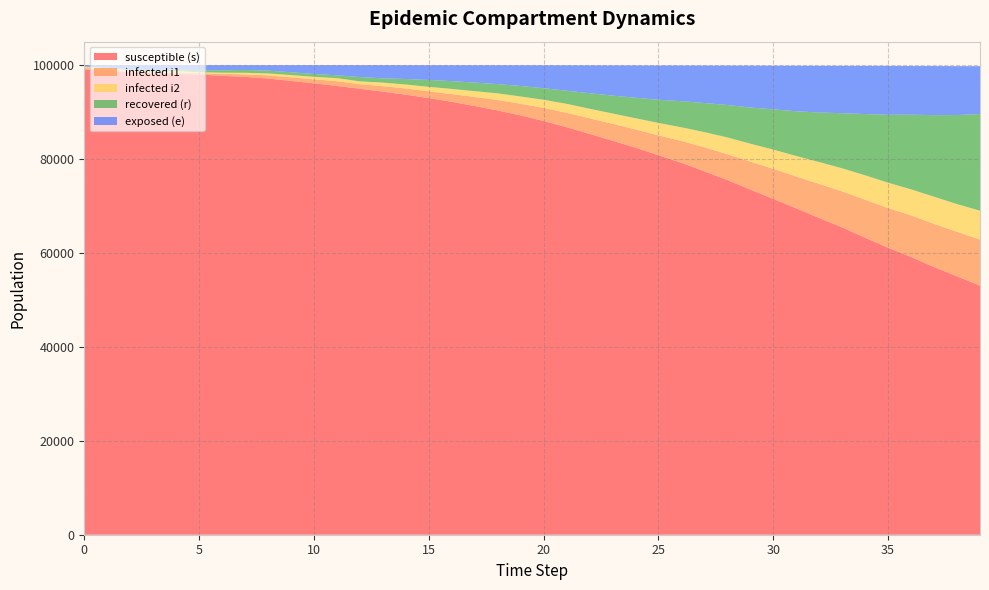

Reading right to left, list all the values displayed in this chart.

susceptible (s): 53046	55036	56999	59139	61123	63244	65450	67447	69509	71534	73503	75535	77395	79205	80821	82422	83919	85372	86799	88111	89305	90348	91302	92197	92994	93715	94360	94986	95574	96136	96650	97156	97512	97732	98009	98145	98312	98523	98807	99075
infected i1: 9826	9488	9206	8871	8454	8106	7676	7269	6793	6394	5967	5514	5123	4658	4245	3900	3609	3314	3072	2786	2485	2239	1927	1645	1441	1313	1171	966	1017	846	767	673	538	413	295	339	196	237	293	327
infected i2: 6135	5883	5769	5539	5384	5190	4900	4641	4350	4087	3808	3561	3220	2903	2630	2369	2179	2034	1887	1732	1532	1410	1232	1093	946	844	748	597	638	532	475	402	326	248	190	240	160	193	229	289
recovered (r): 20582	18968	17390	15900	14466	13047	11742	10556	9529	8584	7703	6912	6199	5564	4943	4368	3811	3306	2807	2458	2241	1970	1833	1667	1460	1177	915	913	607	607	607	607	607	526	435	343	255	184	92	0
exposed (e): 10198	10414	10448	10370	10411	10259	10085	9948	9696	9287	8919	8384	7977	7594	7290	6883	6429	5930	5398	4883	4410	4012	3684	3377	3142	2935	2796	2526	2158	1873	1495	1156	1011	1075	1066	930	1075	864	580	312